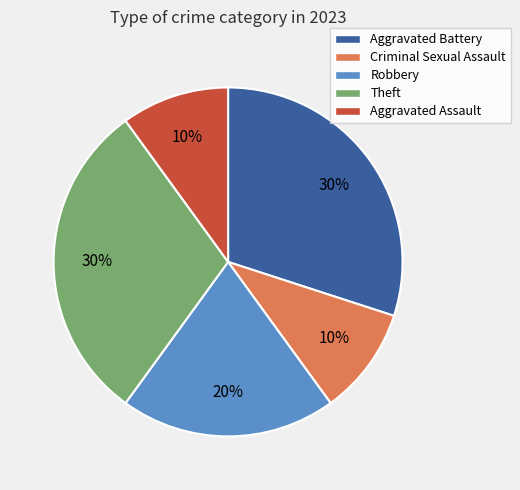

Which has a higher value, Theft or Robbery?

Theft